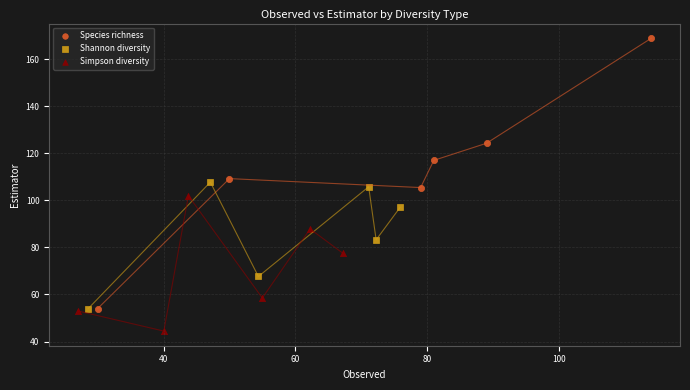

Which series has the largest Y range (max minus min)?

Species richness